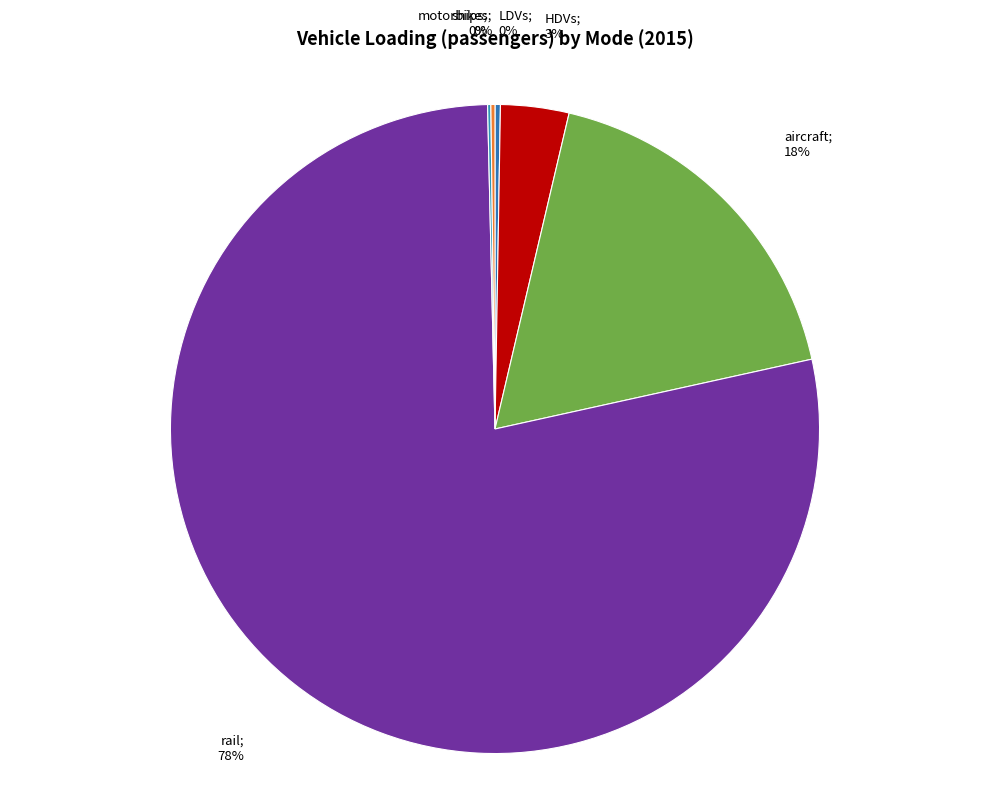

To the nearest percent, what is the difference between the largest and smallest slice percentages?

78%